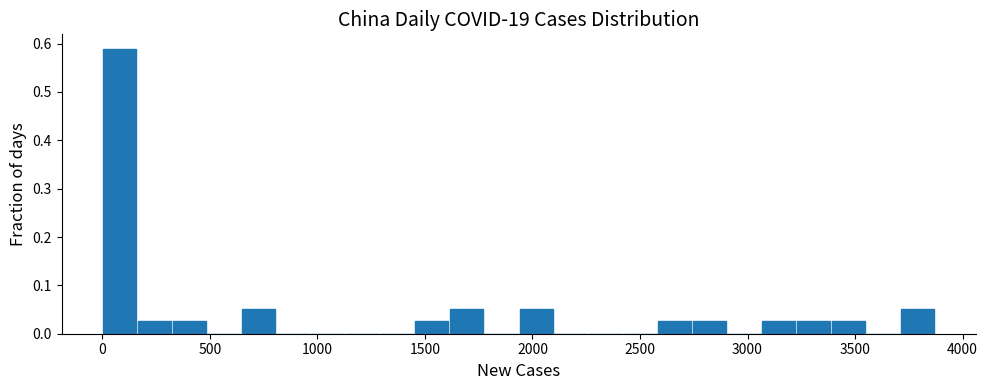

Around what value on the x-axis is the tallest bar? Give the approximate position of its centre, as read against the axis.

100